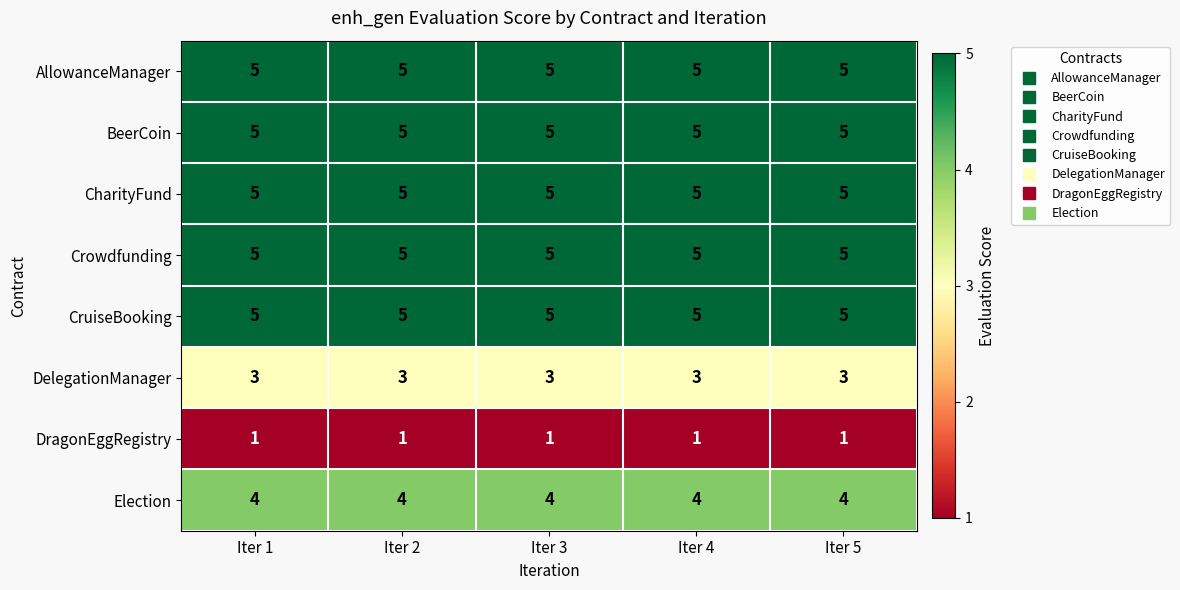

What is the maximum value shown in the chart?

5